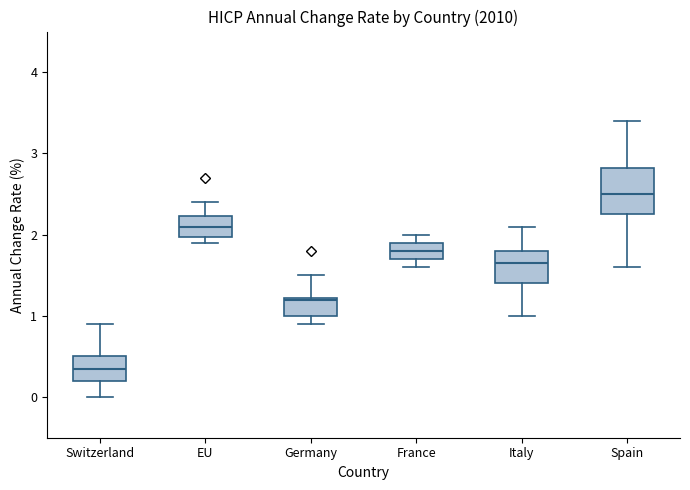

Reading left to right, read every box against the y-axis: the position of its median line, the range the box covers, and the ends of its whiskers. The values are not printed on the chart, so give them approximately, as read against the axis.

Switzerland: median 0.4, box 0.2 to 0.5, whiskers 0.0 to 0.9
EU: median 2.1, box 2.0 to 2.2, whiskers 1.9 to 2.4
Germany: median 1.2, box 1.0 to 1.2, whiskers 0.9 to 1.5
France: median 1.8, box 1.7 to 1.9, whiskers 1.6 to 2.0
Italy: median 1.7, box 1.4 to 1.8, whiskers 1.0 to 2.1
Spain: median 2.5, box 2.3 to 2.8, whiskers 1.6 to 3.4